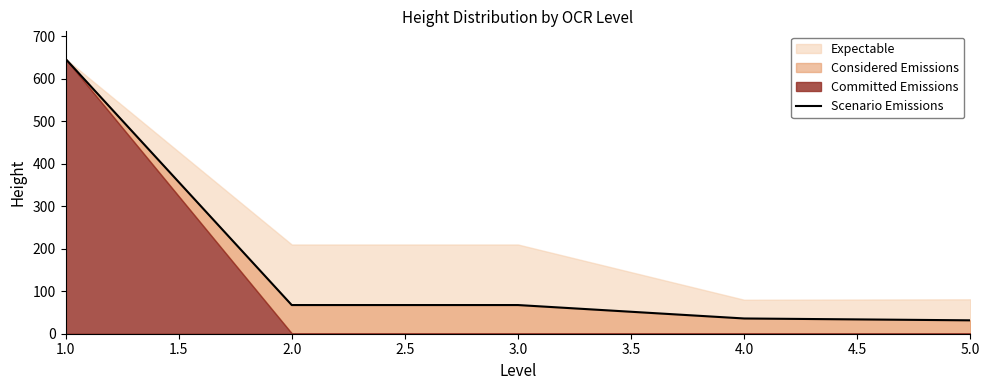

What is the difference between the maximum and minimum values?

615.5